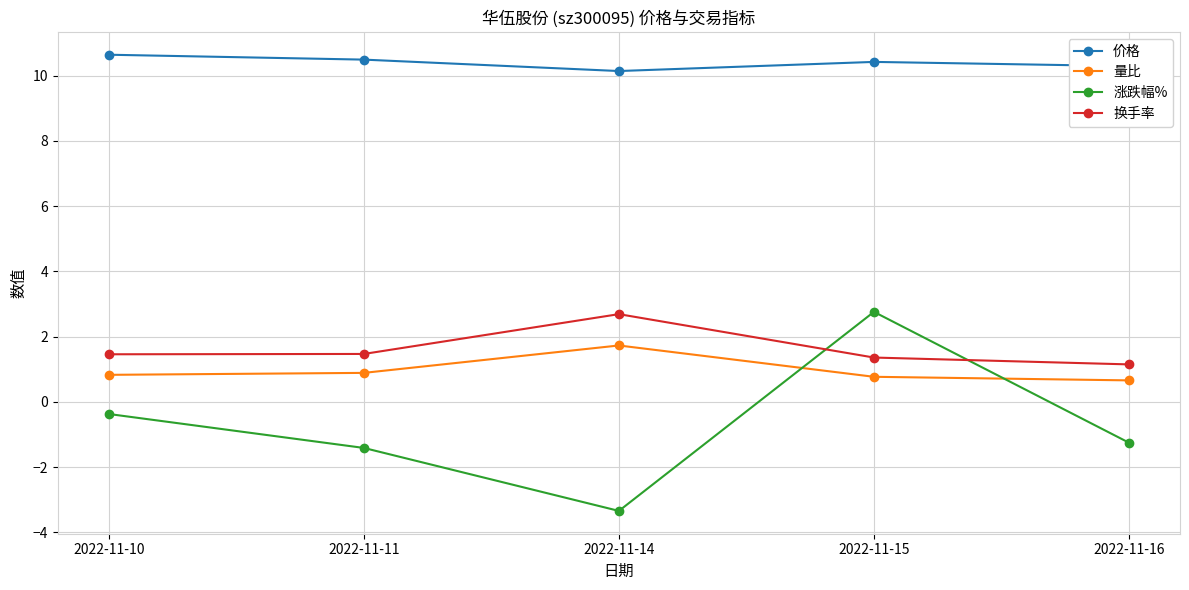

What is the value of the 换手率 point at the 4th from the left?

1.4